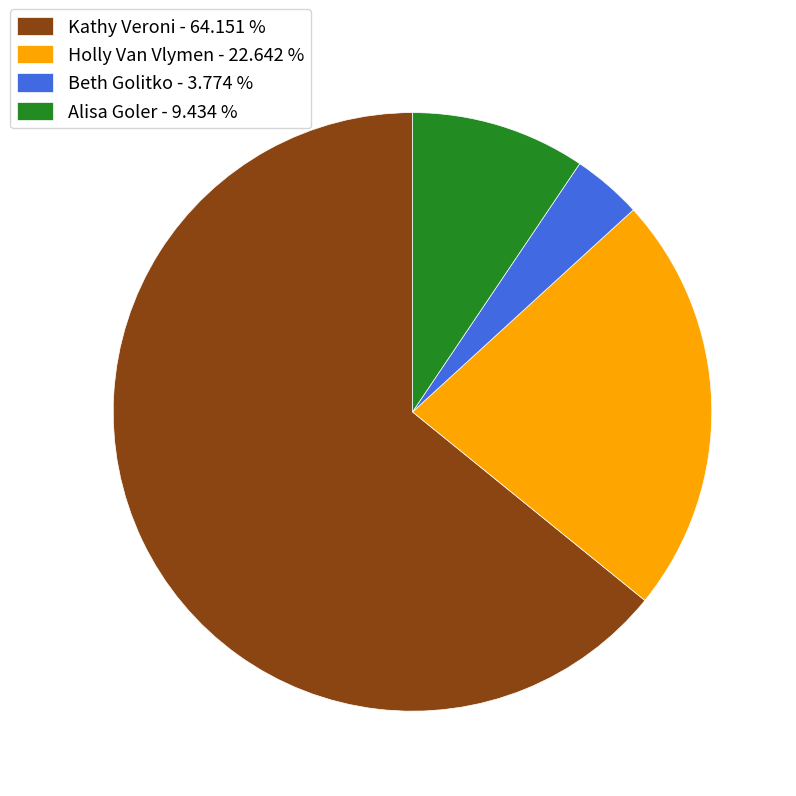

How many slices are in this pie chart?

4